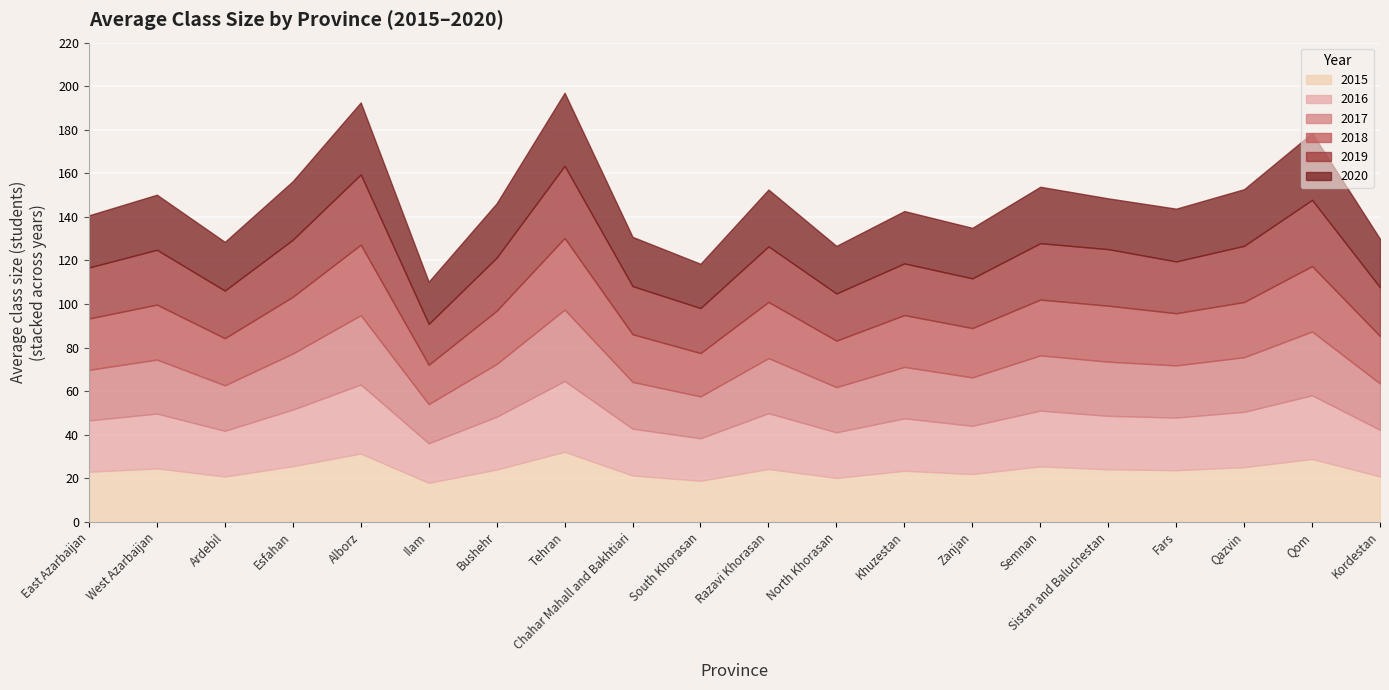

Reading right to left, list all the values displayed in this chart.

2015: Kordestan=20.9	Qom=28.9	Qazvin=25.1	Fars=23.7	Sistan and Baluchestan=24.1	Semnan=25.5	Zanjan=22.0	Khuzestan=23.5	North Khorasan=20.1	Razavi Khorasan=24.3	South Khorasan=18.9	Chahar Mahall and Bakhtiari=21.3	Tehran=32.2	Bushehr=24.0	Ilam=17.9	Alborz=31.4	Esfahan=25.6	Ardebil=20.8	West Azarbaijan=24.6	East Azarbaijan=23.0
2016: Kordestan=21.4	Qom=29.2	Qazvin=25.4	Fars=24.2	Sistan and Baluchestan=24.5	Semnan=25.6	Zanjan=22.1	Khuzestan=24.1	North Khorasan=21.0	Razavi Khorasan=25.6	South Khorasan=19.5	Chahar Mahall and Bakhtiari=21.5	Tehran=32.5	Bushehr=24.2	Ilam=18.2	Alborz=31.7	Esfahan=25.9	Ardebil=21.0	West Azarbaijan=25.2	East Azarbaijan=23.5
2017: Kordestan=21.3	Qom=29.3	Qazvin=25.1	Fars=23.9	Sistan and Baluchestan=24.9	Semnan=25.4	Zanjan=22.2	Khuzestan=23.6	North Khorasan=20.8	Razavi Khorasan=25.3	South Khorasan=19.2	Chahar Mahall and Bakhtiari=21.5	Tehran=32.8	Bushehr=24.2	Ilam=18.0	Alborz=31.8	Esfahan=25.7	Ardebil=20.9	West Azarbaijan=24.8	East Azarbaijan=23.2
2018: Kordestan=21.8	Qom=30.0	Qazvin=25.4	Fars=24.0	Sistan and Baluchestan=25.7	Semnan=25.6	Zanjan=22.6	Khuzestan=23.8	North Khorasan=21.3	Razavi Khorasan=25.8	South Khorasan=19.9	Chahar Mahall and Bakhtiari=21.9	Tehran=32.9	Bushehr=24.4	Ilam=18.1	Alborz=32.4	Esfahan=26.1	Ardebil=21.6	West Azarbaijan=25.2	East Azarbaijan=23.6
2019: Kordestan=22.4	Qom=30.4	Qazvin=25.8	Fars=23.8	Sistan and Baluchestan=26.0	Semnan=25.9	Zanjan=22.8	Khuzestan=23.7	North Khorasan=21.7	Razavi Khorasan=25.5	South Khorasan=20.7	Chahar Mahall and Bakhtiari=22.1	Tehran=33.1	Bushehr=24.4	Ilam=18.7	Alborz=32.3	Esfahan=26.2	Ardebil=21.9	West Azarbaijan=25.2	East Azarbaijan=23.4
2020: Kordestan=22.2	Qom=30.7	Qazvin=26.0	Fars=24.2	Sistan and Baluchestan=23.3	Semnan=25.9	Zanjan=23.2	Khuzestan=24.0	North Khorasan=21.8	Razavi Khorasan=26.1	South Khorasan=20.3	Chahar Mahall and Bakhtiari=22.6	Tehran=33.5	Bushehr=25.0	Ilam=19.4	Alborz=33.0	Esfahan=26.9	Ardebil=22.4	West Azarbaijan=25.3	East Azarbaijan=23.9